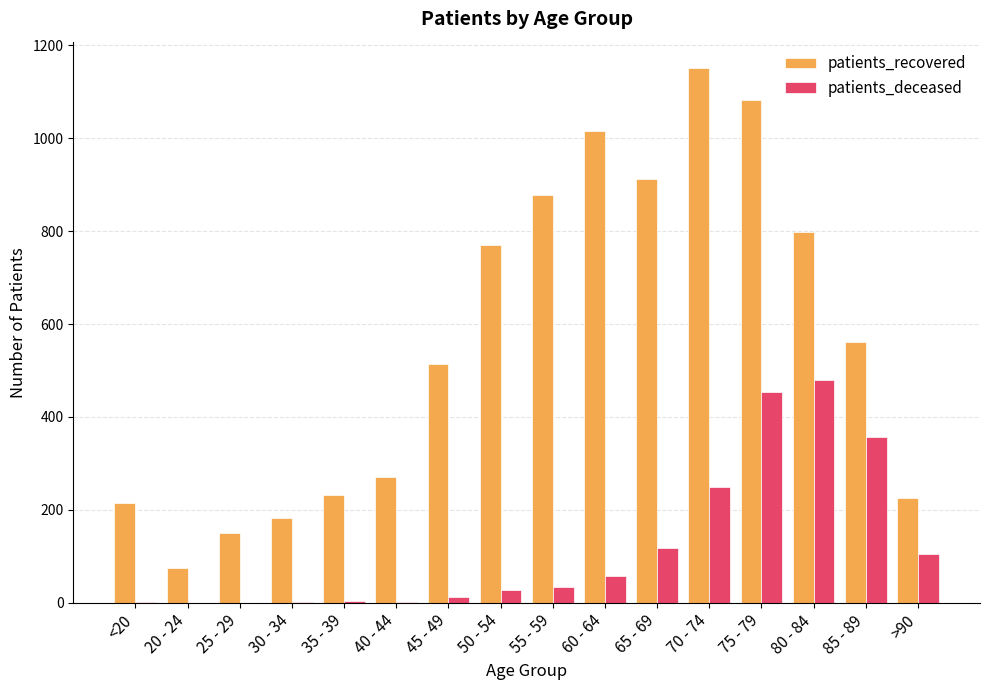

Which series has the largest total across all categories?

patients_recovered